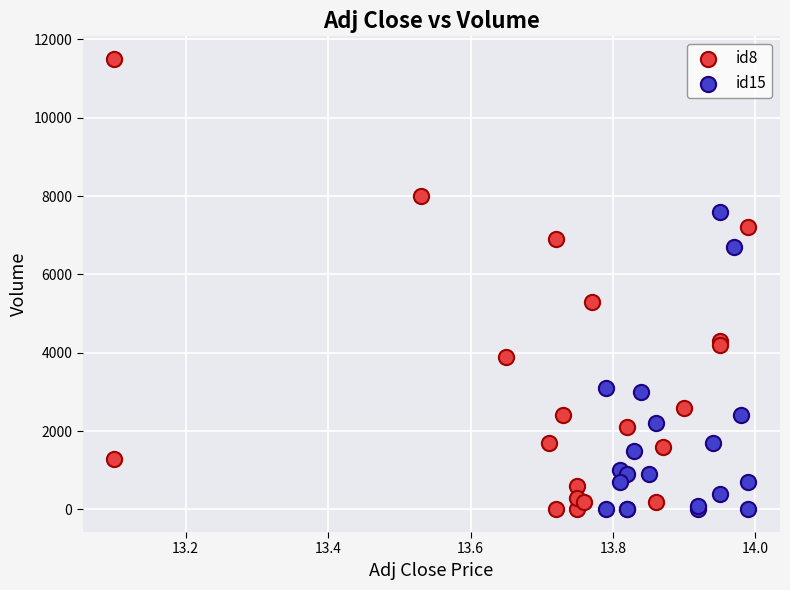

Which series contains the highest Y value?

id8